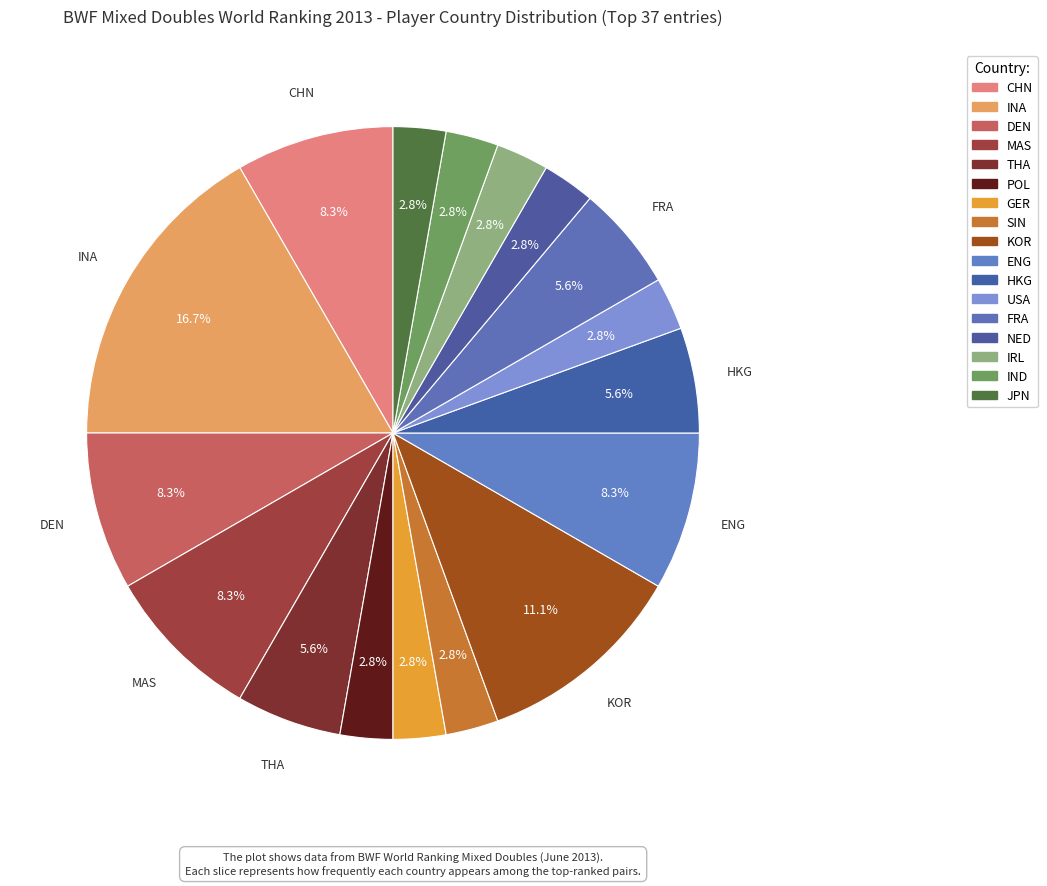

Rank the categories by value from lowest to highest.

POL, GER, SIN, USA, NED, IRL, IND, JPN, THA, HKG, FRA, CHN, DEN, MAS, ENG, KOR, INA